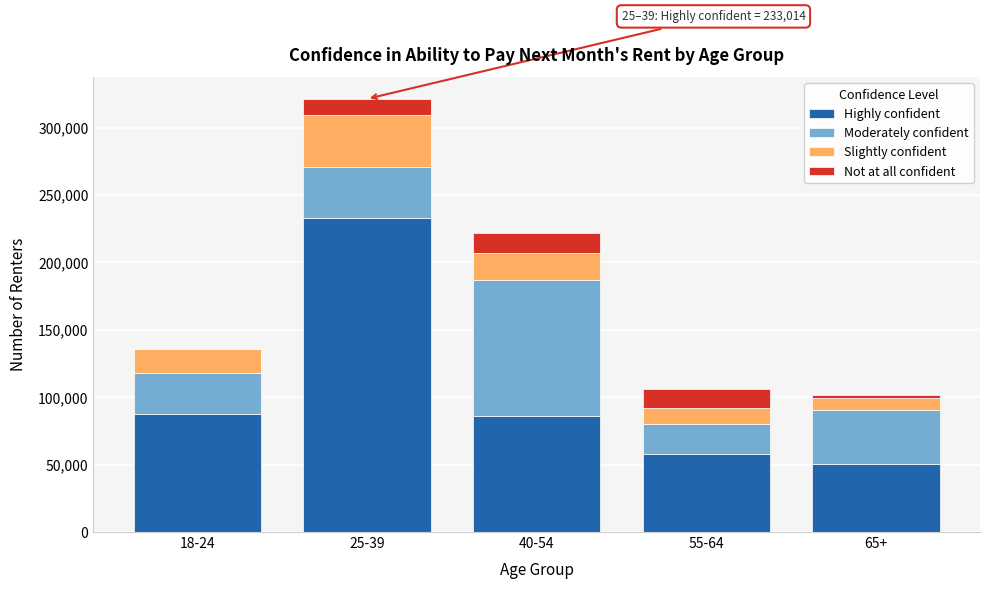

Which category has the highest value in the Highly confident series?

25-39